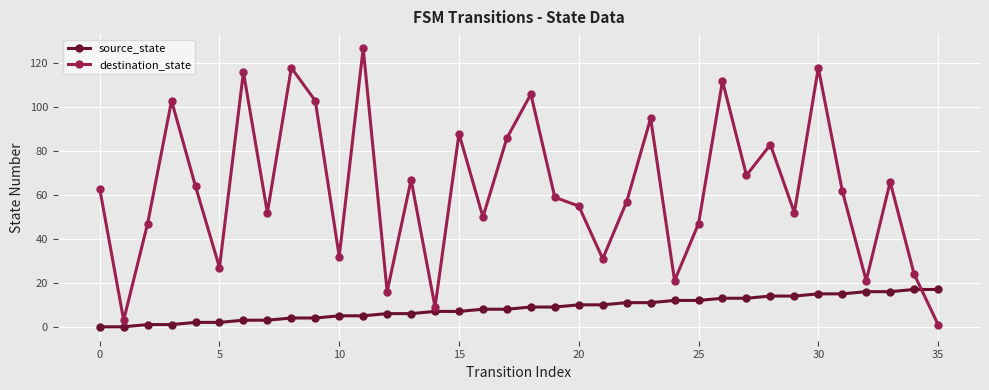

At how many categories does at least one series exceed 93?

9